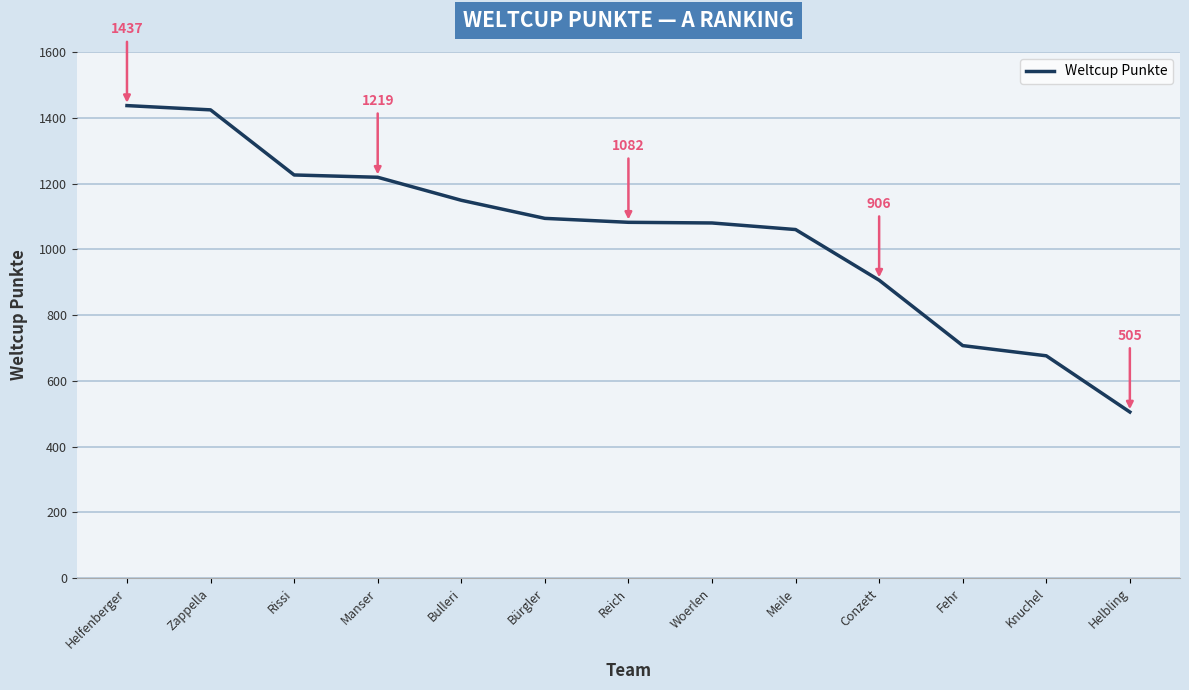

At which category does the chart reach its minimum across all series?

Helbling